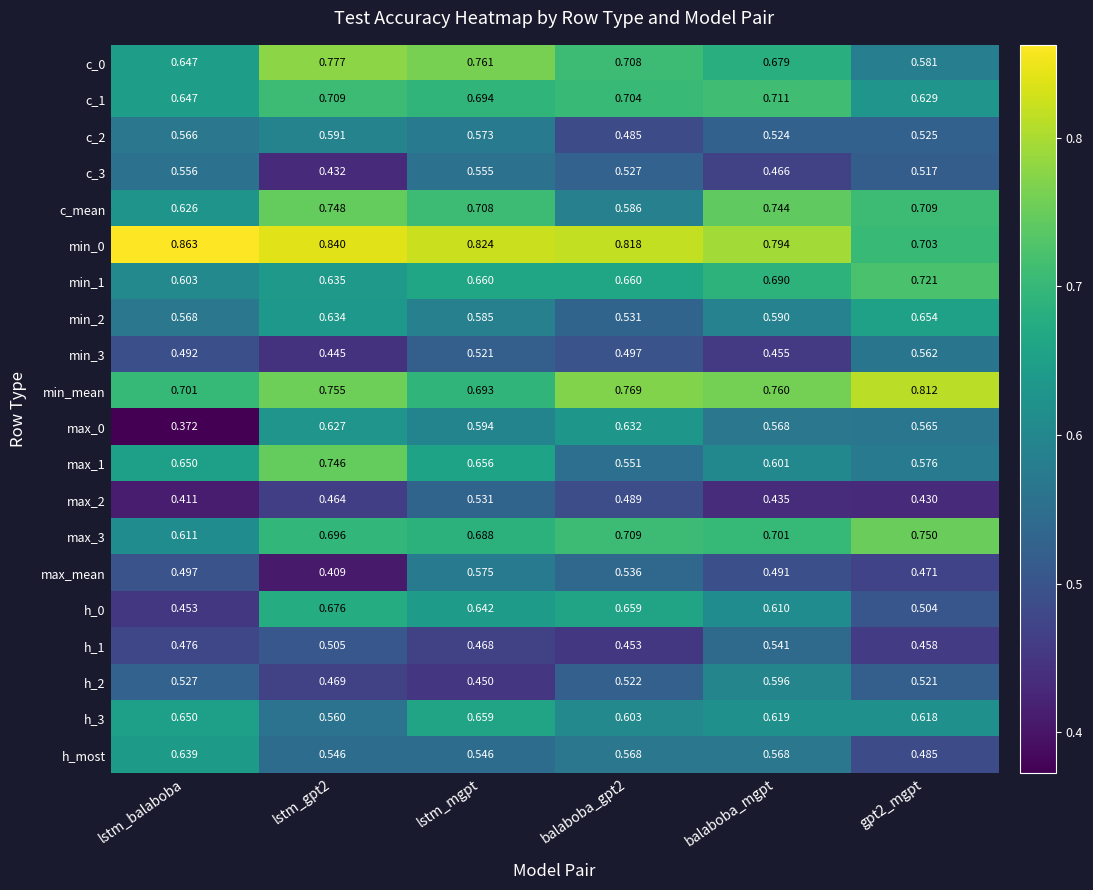

Which category has the lowest value across all series?

lstm_balaboba